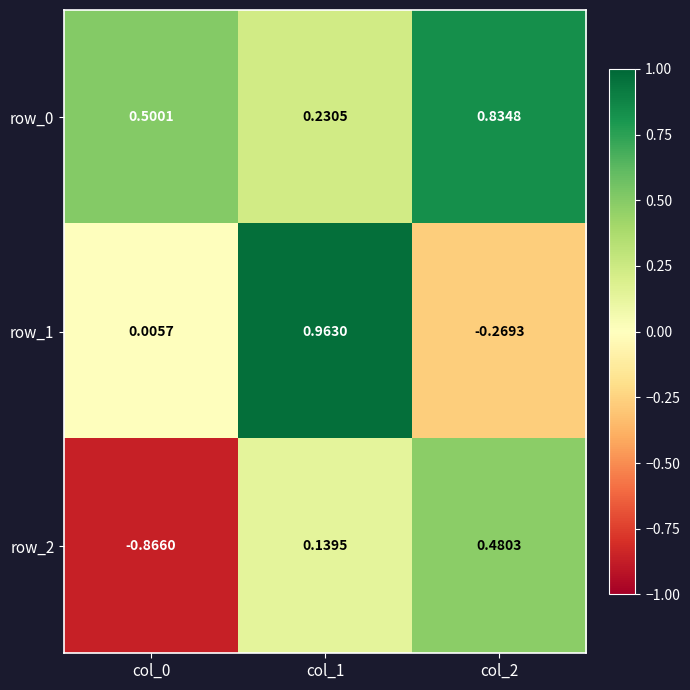

Is the value of row_0 at col_0 greater than the value of row_2 at col_0?

Yes